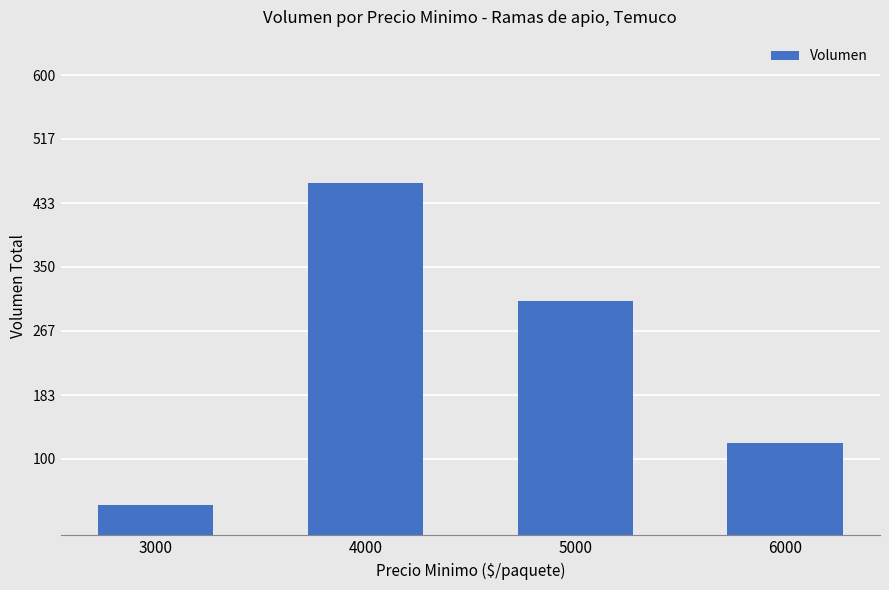

Which category has the lowest value across all series?

3000